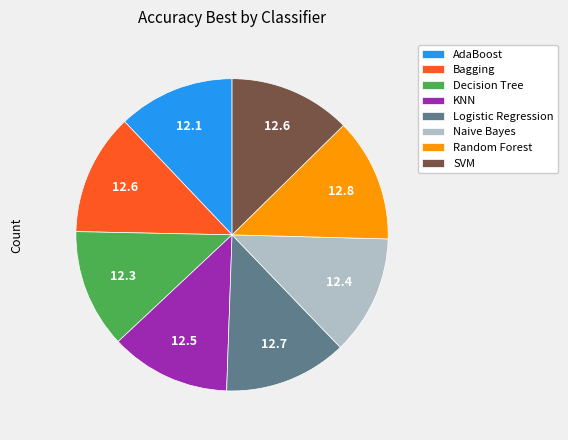

Is there a majority slice in this chart?

No